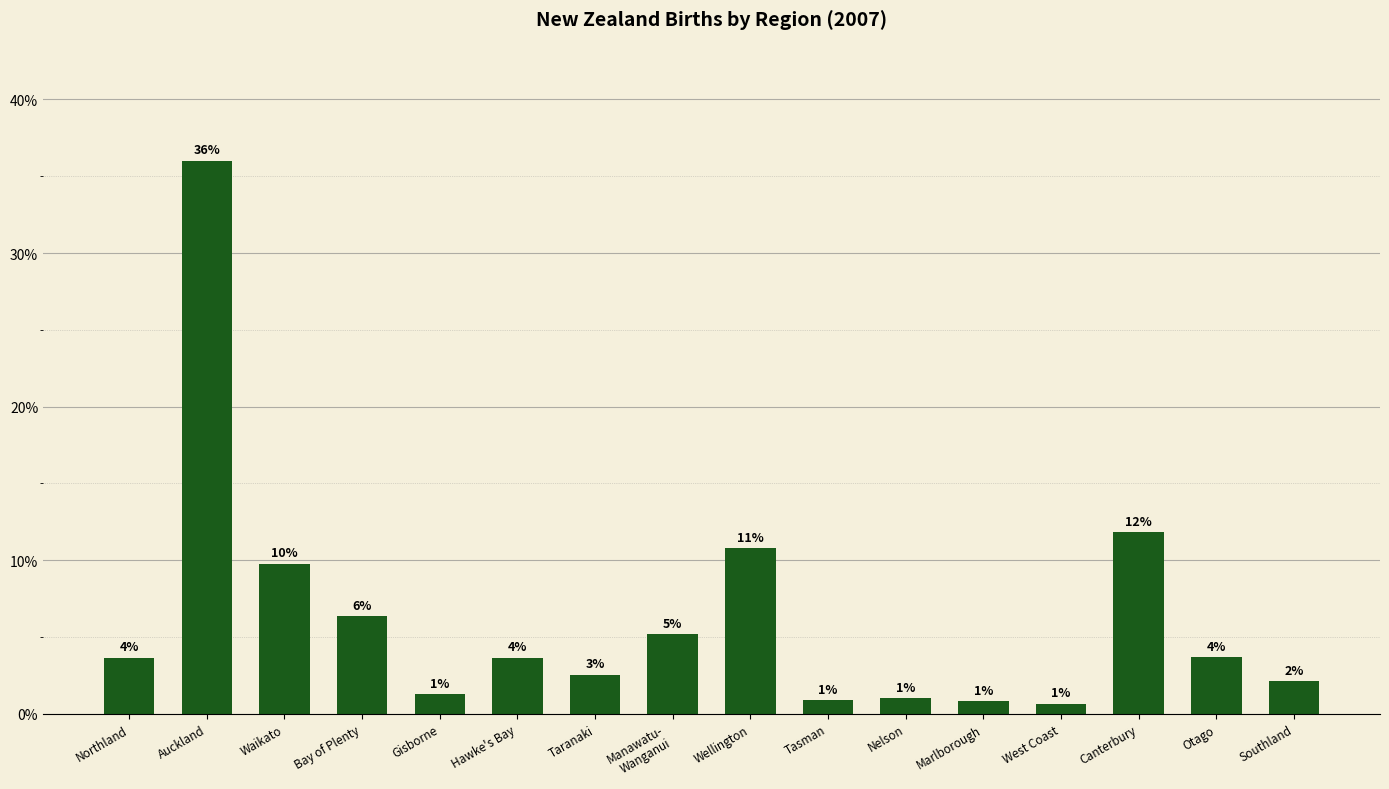

Reading right to left, what are all the values shown in this chart?

2.1	3.7	11.8	0.6	0.8	1.0	0.9	10.8	5.2	2.5	3.6	1.3	6.3	9.8	36.0	3.6